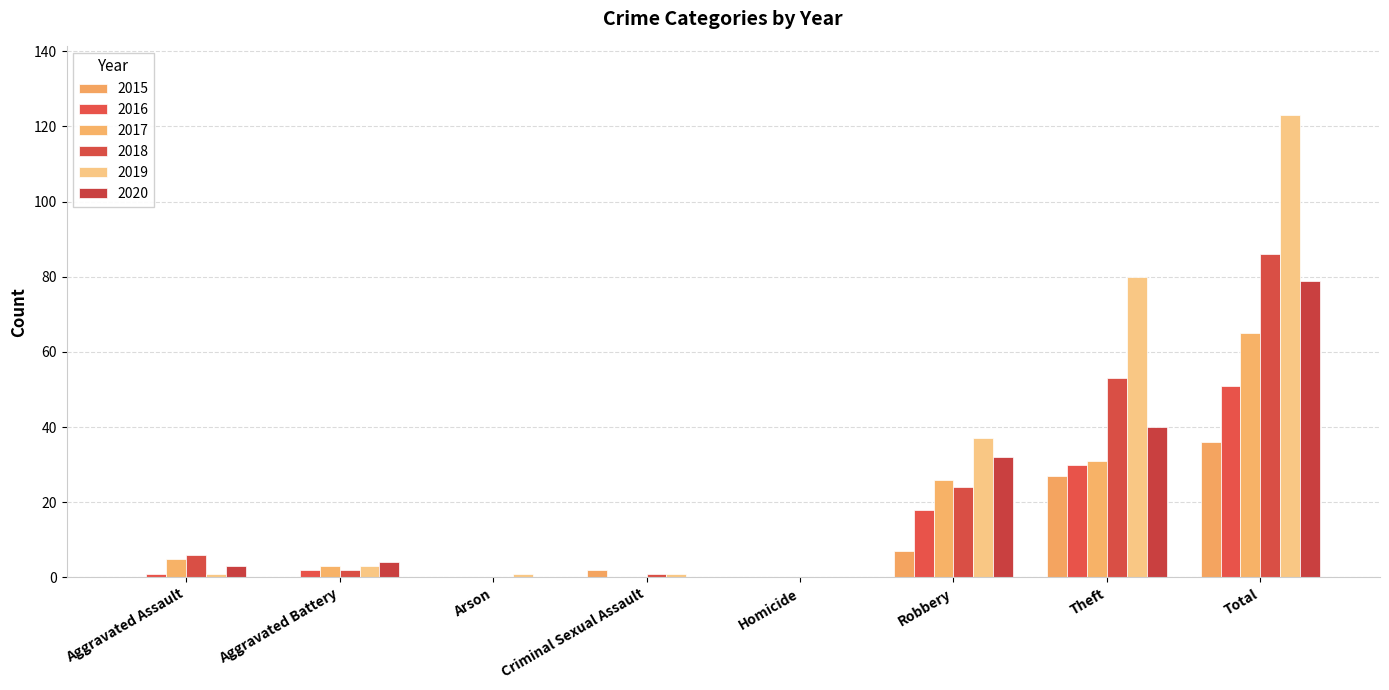

How many categories are shown in the chart?

8